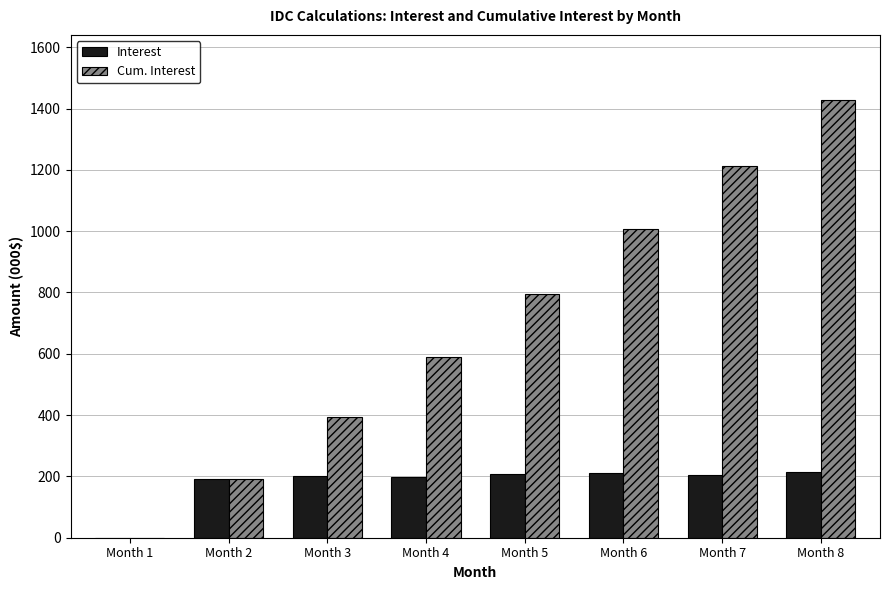

Which series changed the most between Month 3 and Month 6?

Cum. Interest